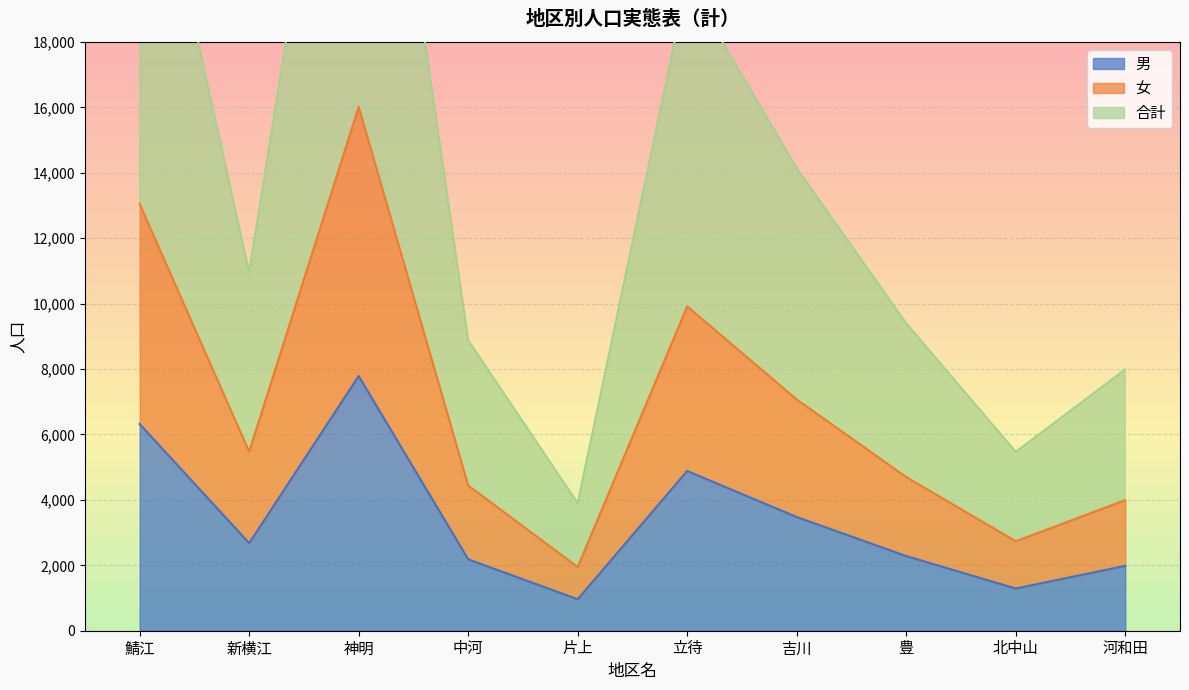

Where is 合計 nearest to the value 17964?

立待